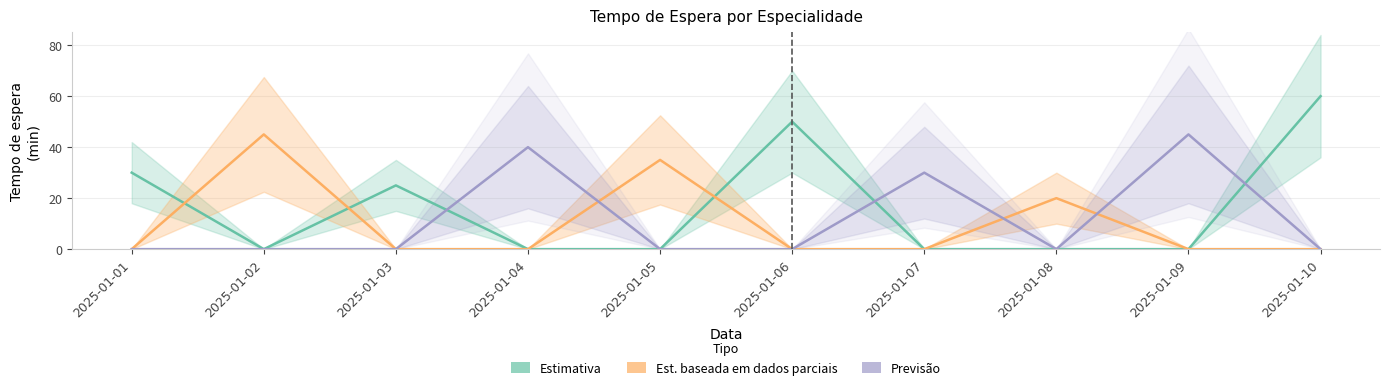

What is the sum of all Cardiologia (Estimativa) values?

165